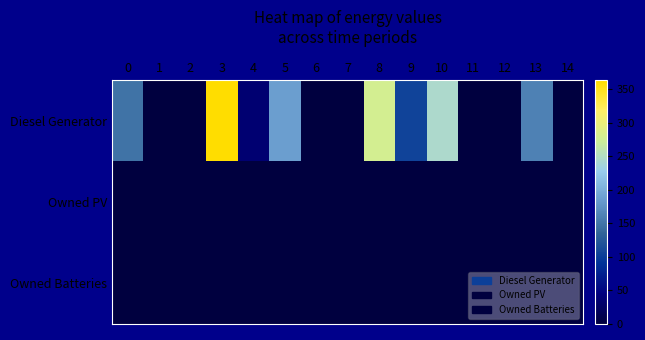

Which label corresponds to the largest value in the chart?

3